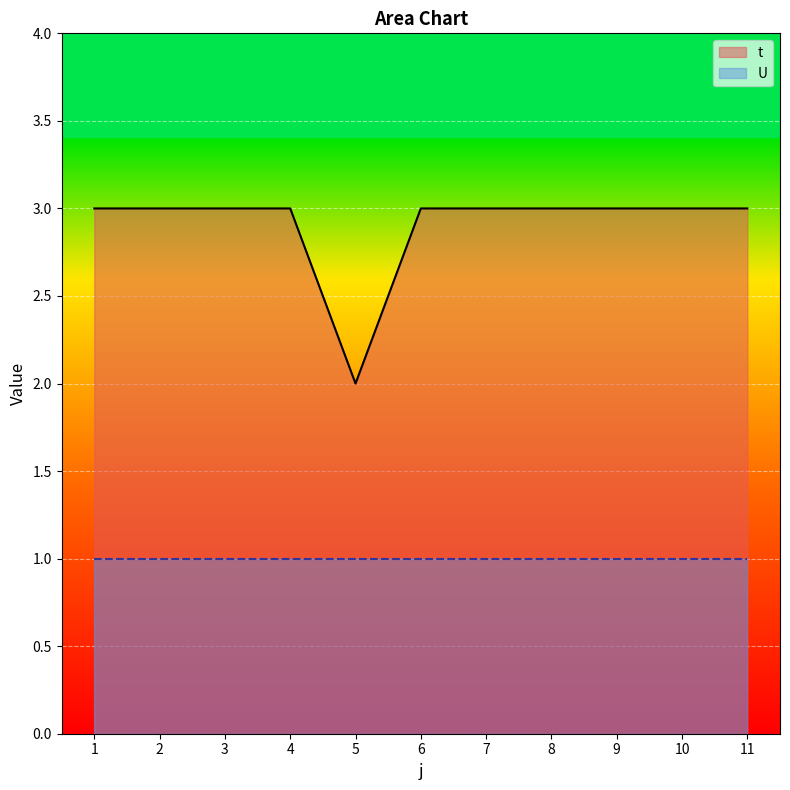

Which has a higher value, 11 or 1?

11